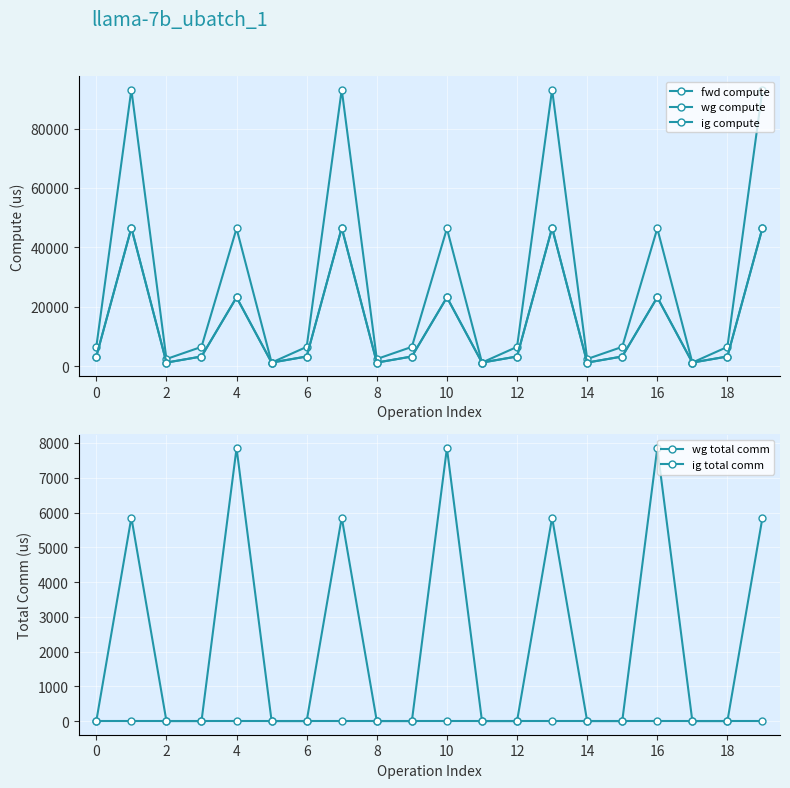

How many series are shown in this chart?

5